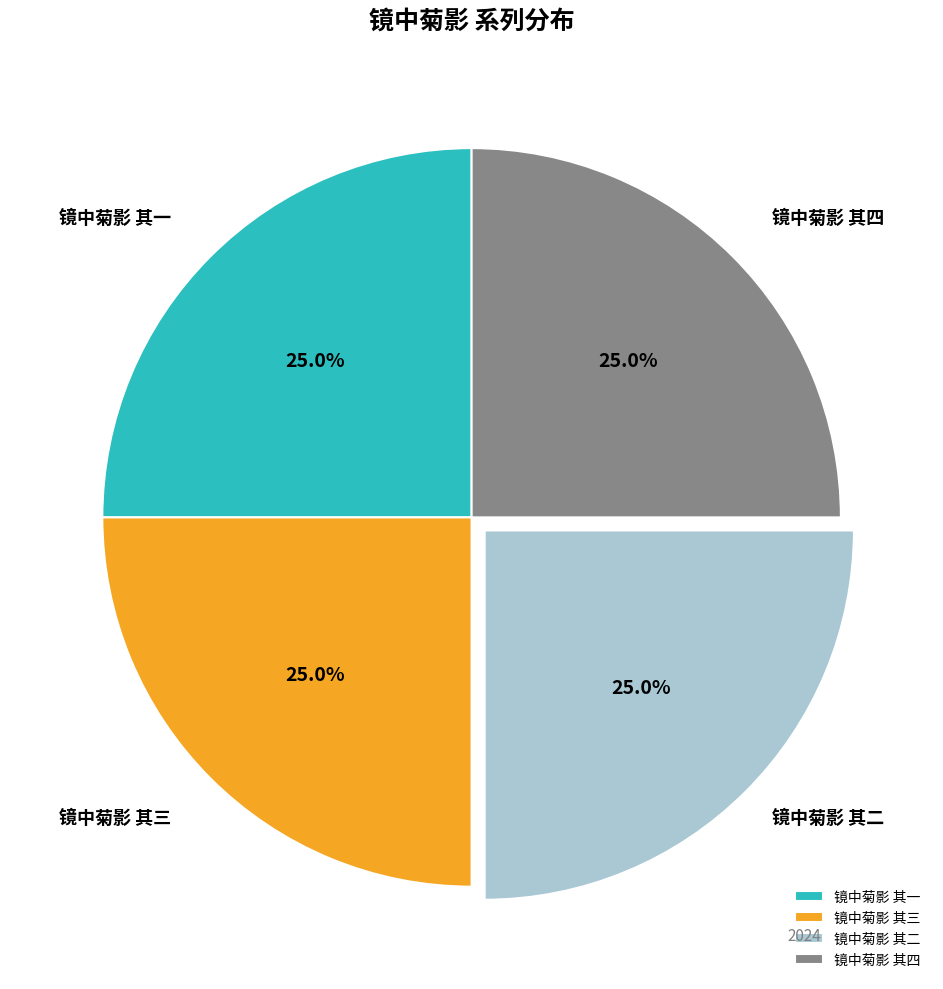

What is the total percentage of 镜中菊影 其四 and 镜中菊影 其三?

50.0%